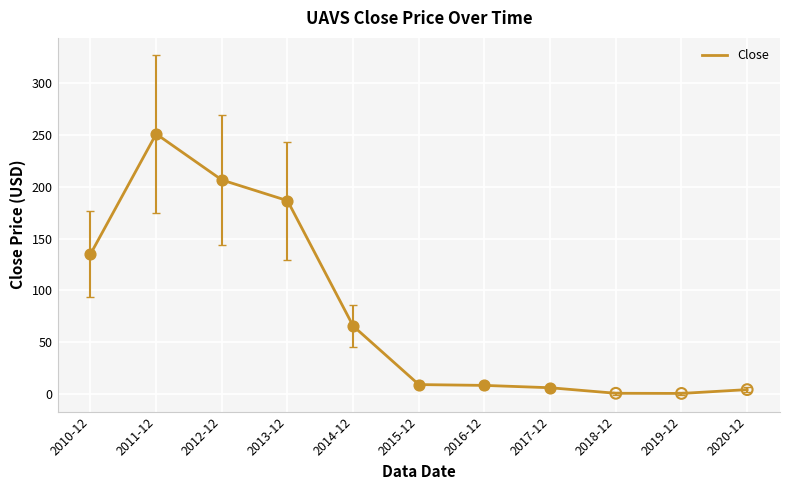

What is the change in value from 2011-12 to 2016-12?

-242.8